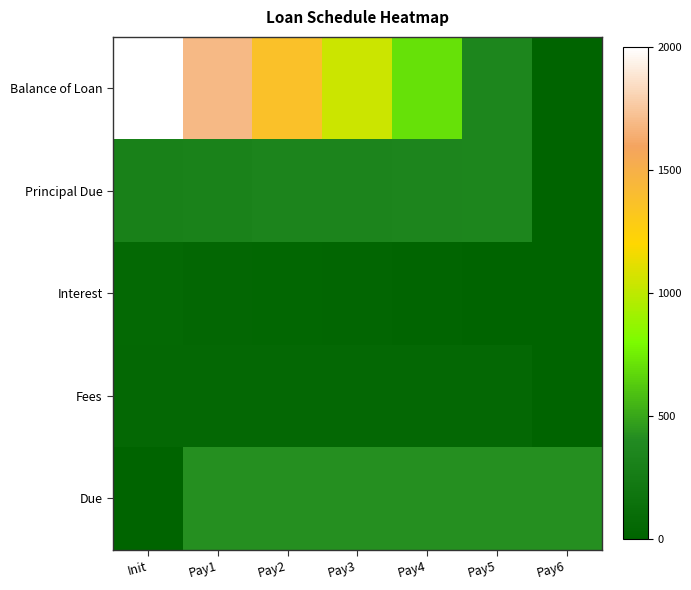

Reading left to right, list all the values displayed in this chart.

Balance of Loan: Init=2000.0	Pay1=1689.1	Pay2=1369.6	Pay3=1041.2	Pay4=703.7	Pay5=356.9	Pay6=0.0
Principal Due: Init=310.9	Pay1=319.5	Pay2=328.4	Pay3=337.5	Pay4=346.8	Pay5=356.9	Pay6=0.0
Interest: Init=55.4	Pay1=46.8	Pay2=38.0	Pay3=28.9	Pay4=19.5	Pay5=9.5	Pay6=0.0
Fees: Init=53.7	Pay1=53.7	Pay2=53.7	Pay3=53.7	Pay4=53.7	Pay5=53.6	Pay6=0.0
Due: Init=0.0	Pay1=420.0	Pay2=420.0	Pay3=420.0	Pay4=420.0	Pay5=420.0	Pay6=420.0